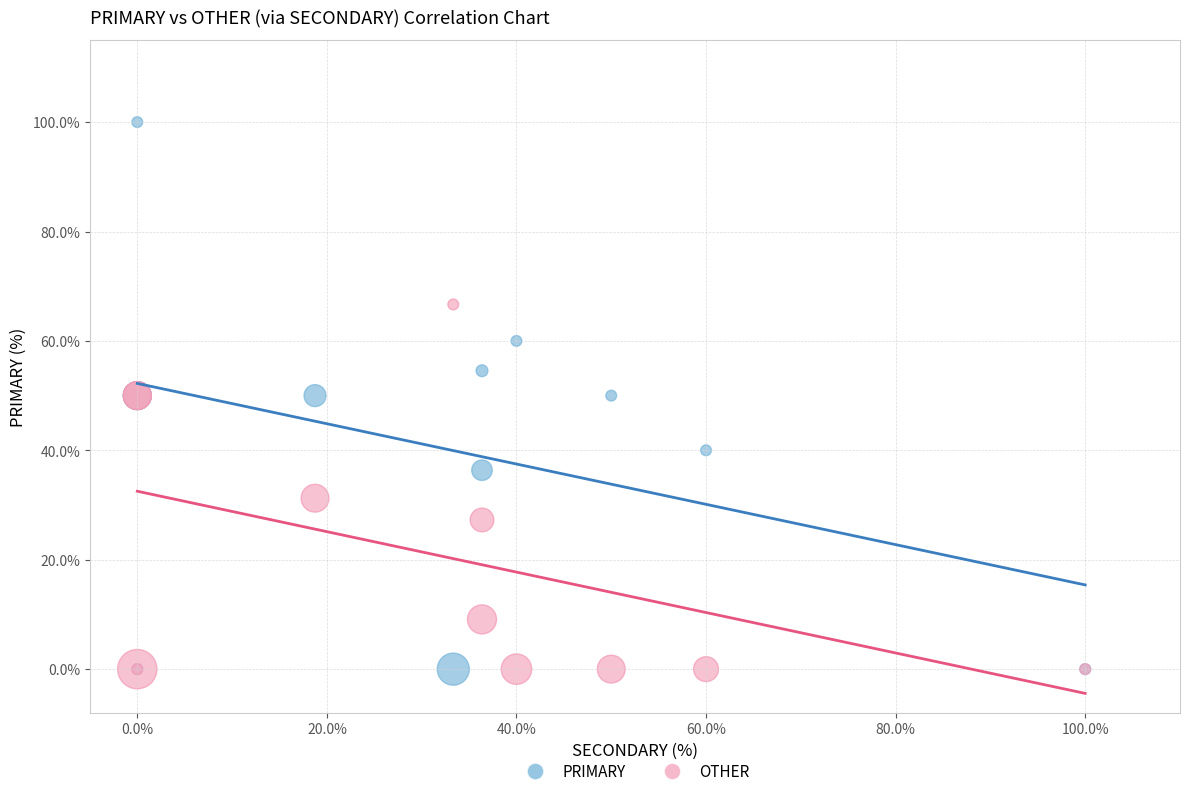

Which series contains the highest Y value?

PRIMARY